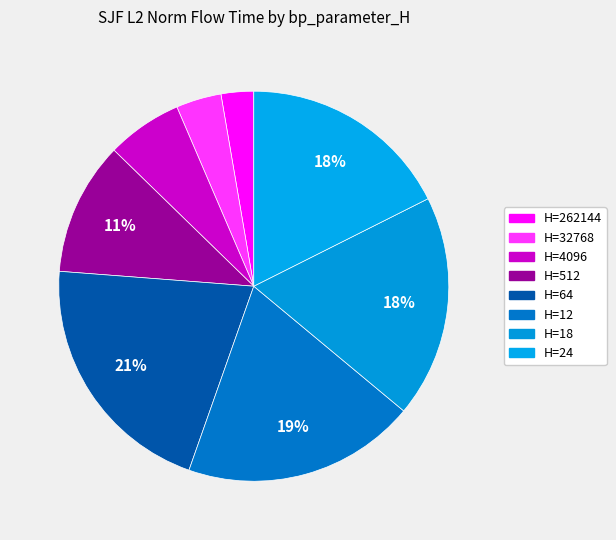

To the nearest percent, what is the average slice percentage?

12%